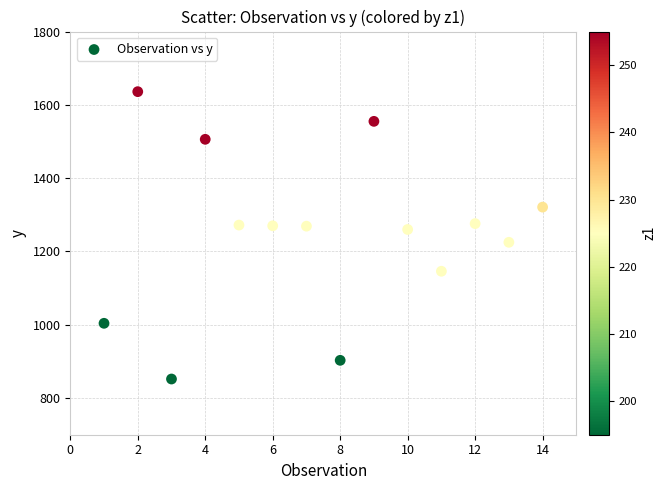

What is the range of X values (max minus min)?

13